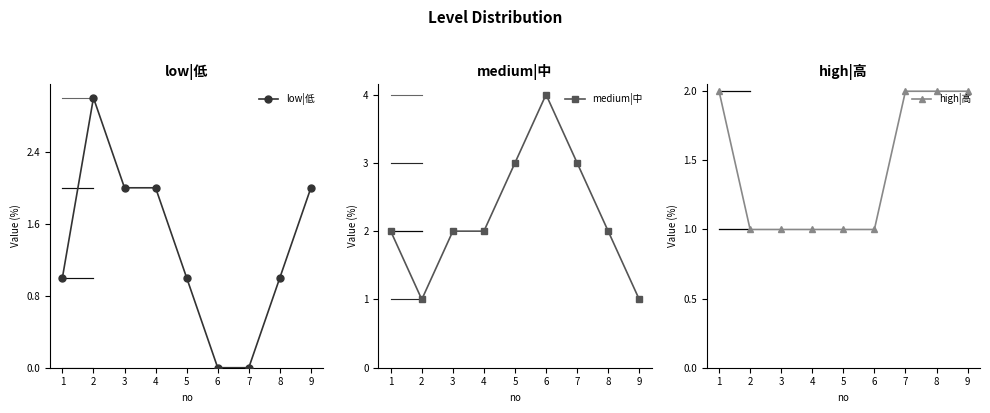

At which category is the sum across all series the highest?

1